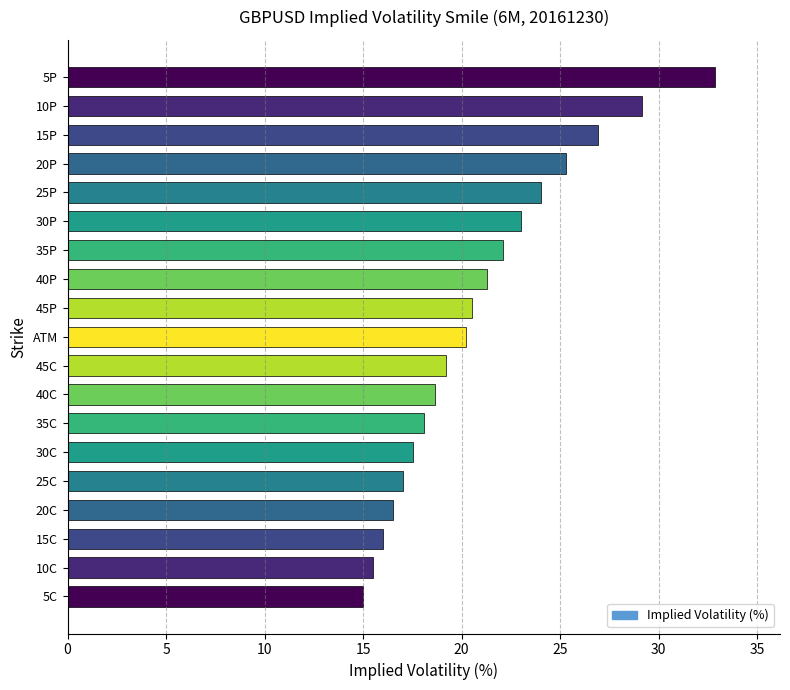

The value at 30C is 17.5. True or false?

True